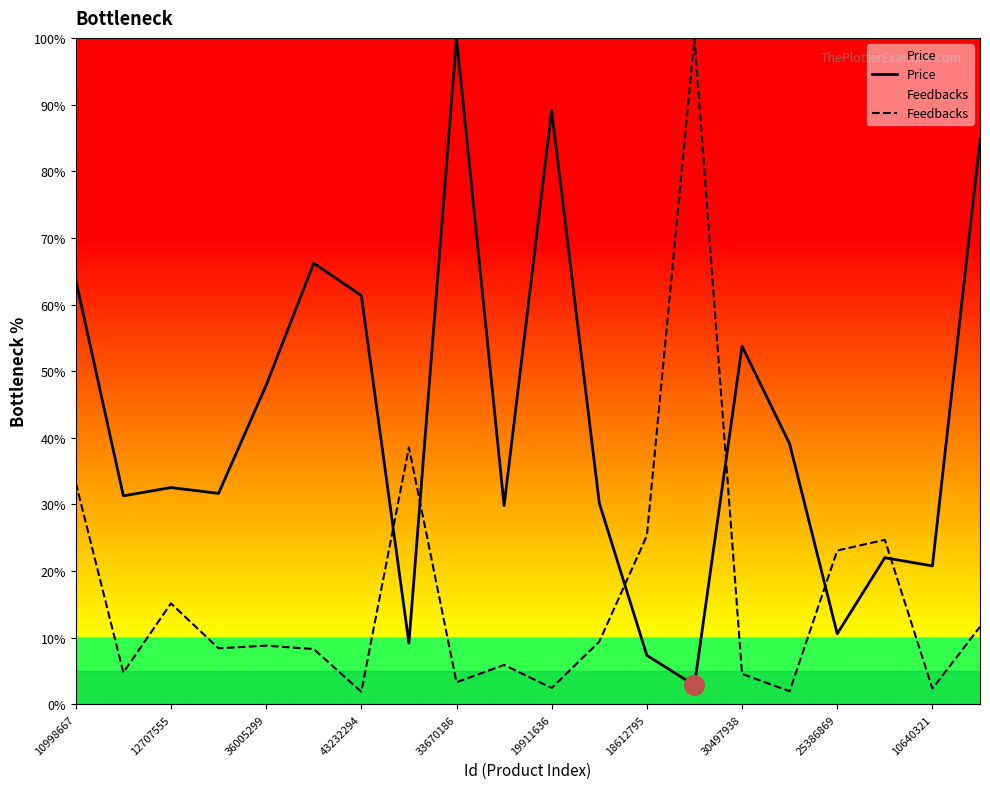

Which series has the largest total across all categories?

Price